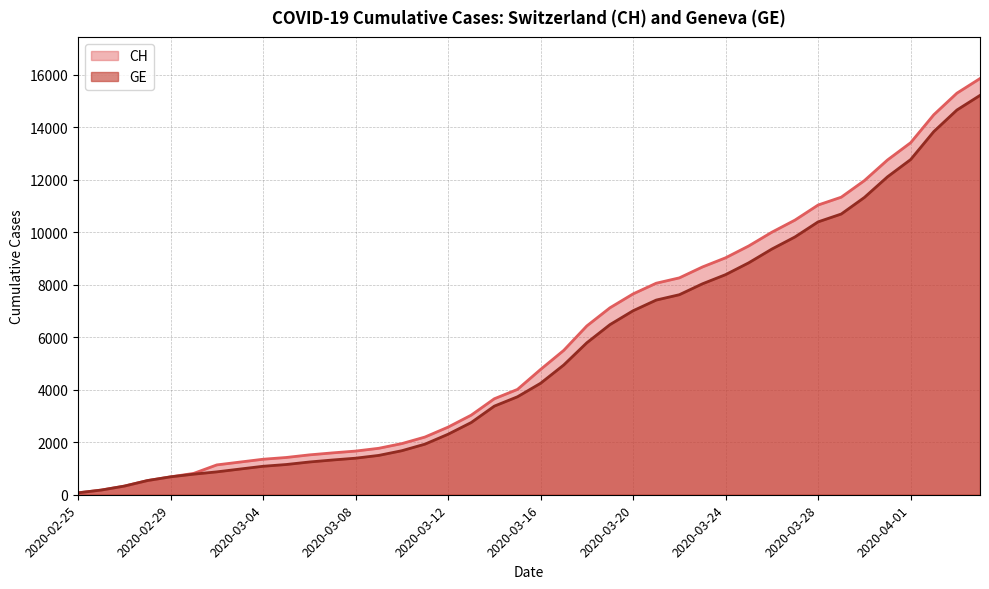

Does the chart display data point markers on the line(s)?

No